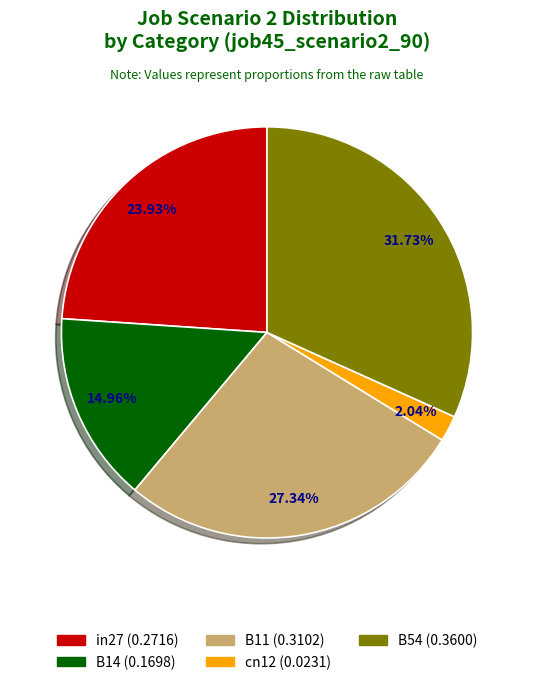

What is the smallest slice in the pie chart?

cn12